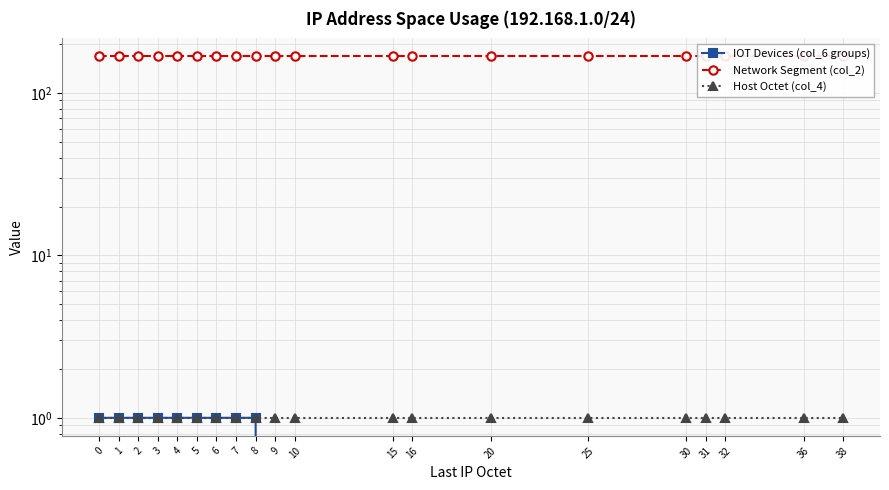

What are all the series names shown in the legend?

IOT Devices (col_6 groups), Network Segment (col_2), Host Octet (col_4)